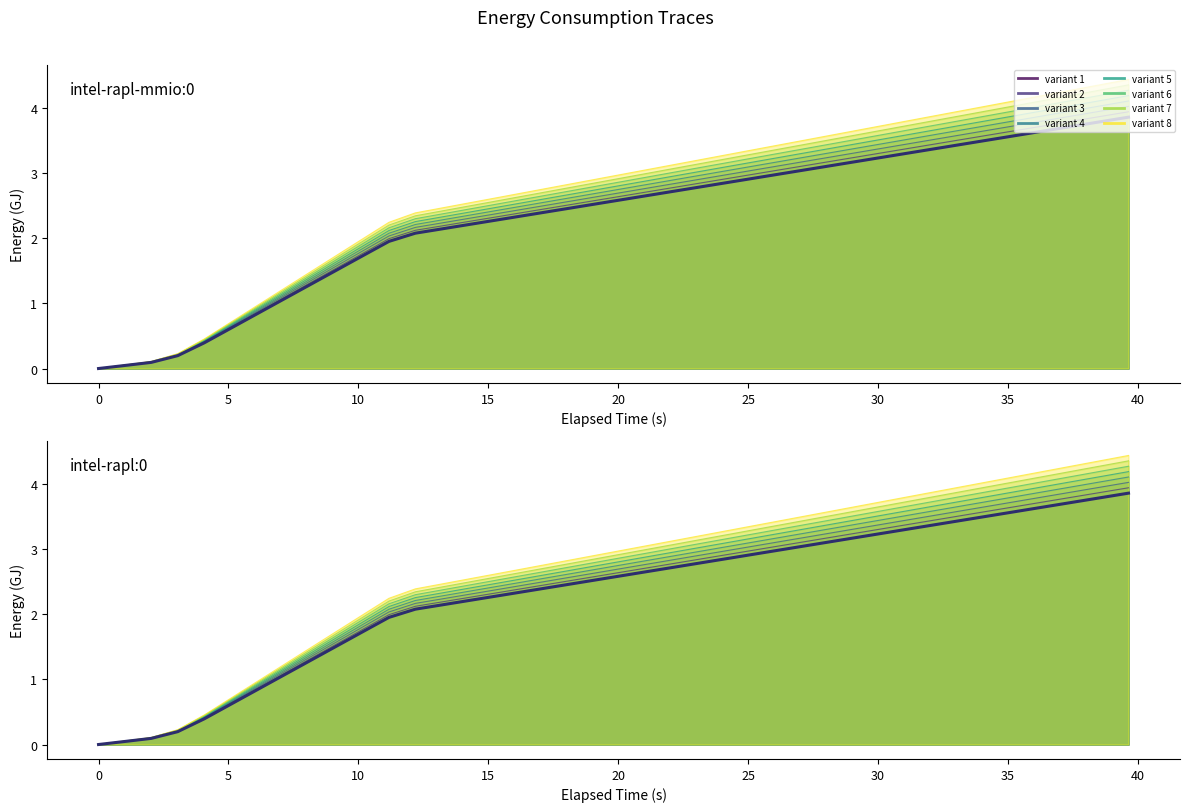

How many values in the intel-rapl-mmio:0 series are below 2?

12